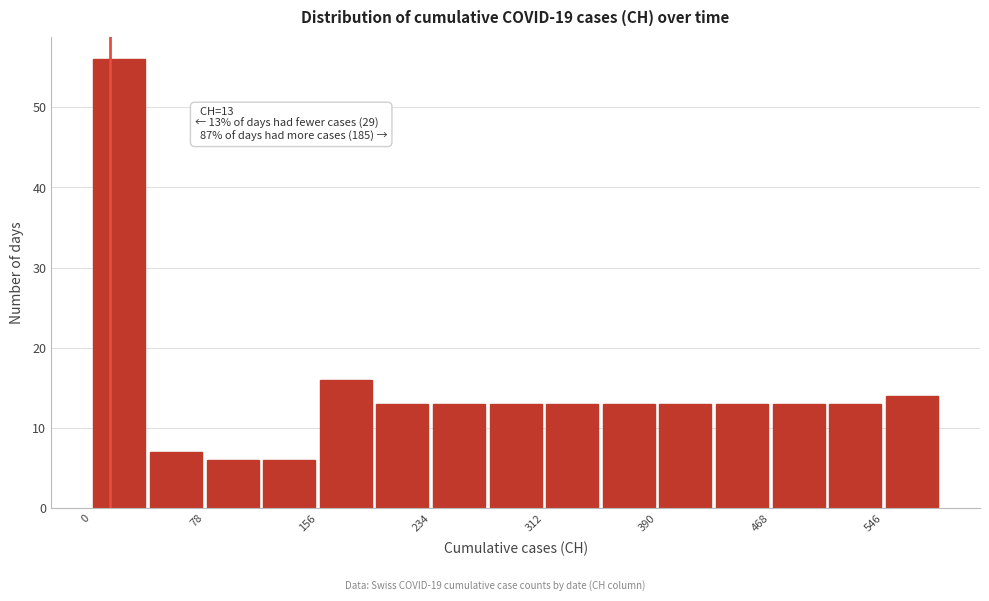

Around what value on the x-axis is the tallest bar? Give the approximate position of its centre, as read against the axis.

20